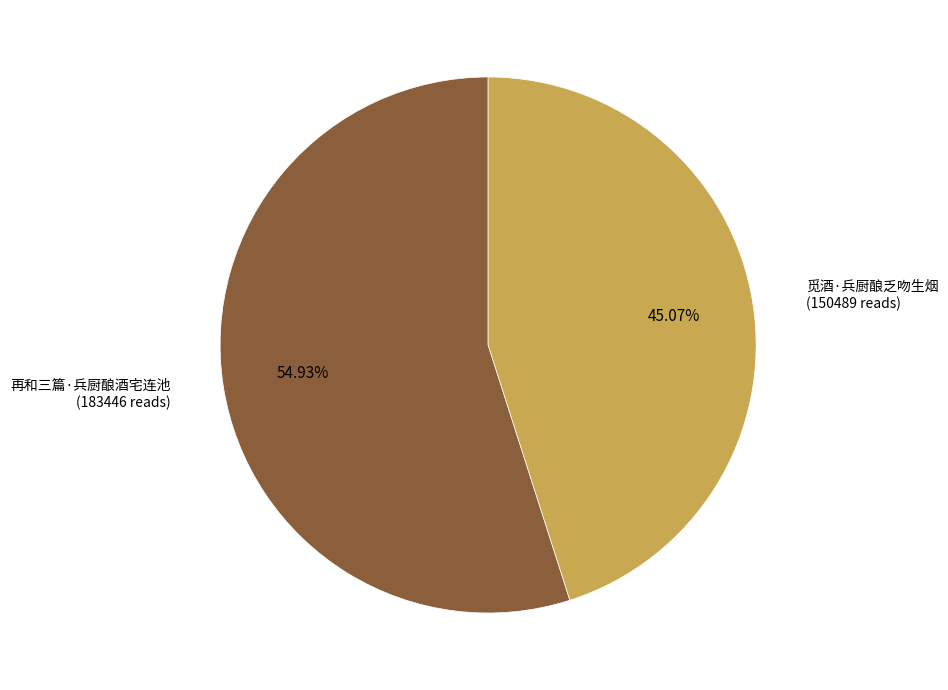

Is there a majority slice in this chart?

Yes